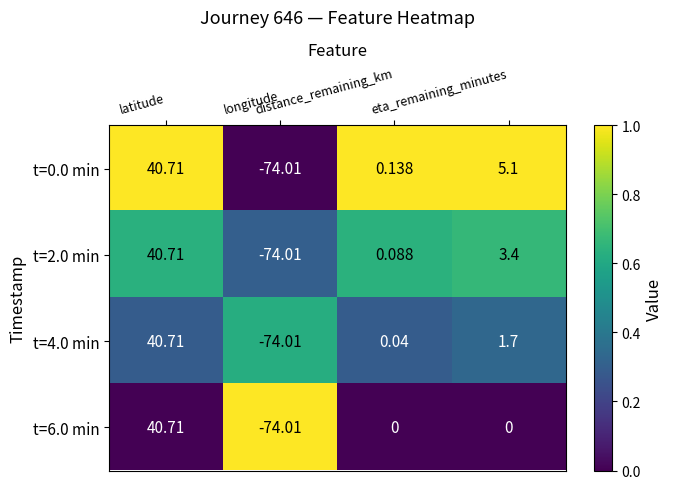

How many values in the t=0.0 min series exceed 5?

2